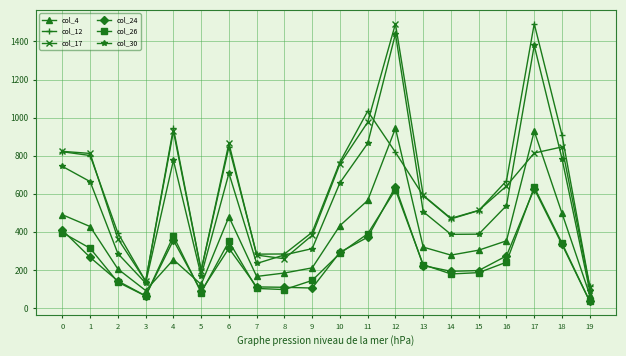

The value of col_30 at 1 is 993. True or false?

False